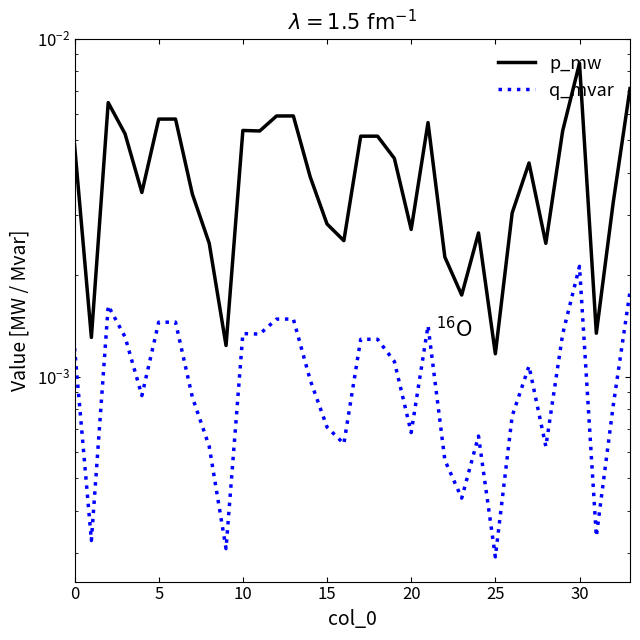

Between 21 and 27, which series saw the biggest shift?

p_mw